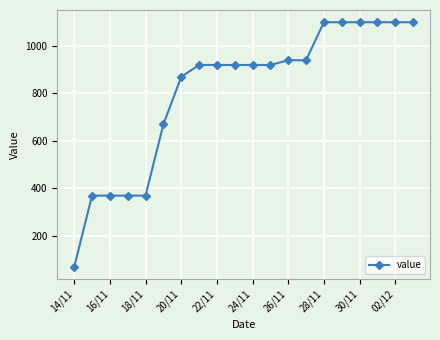

How many data points are less than 920?

7